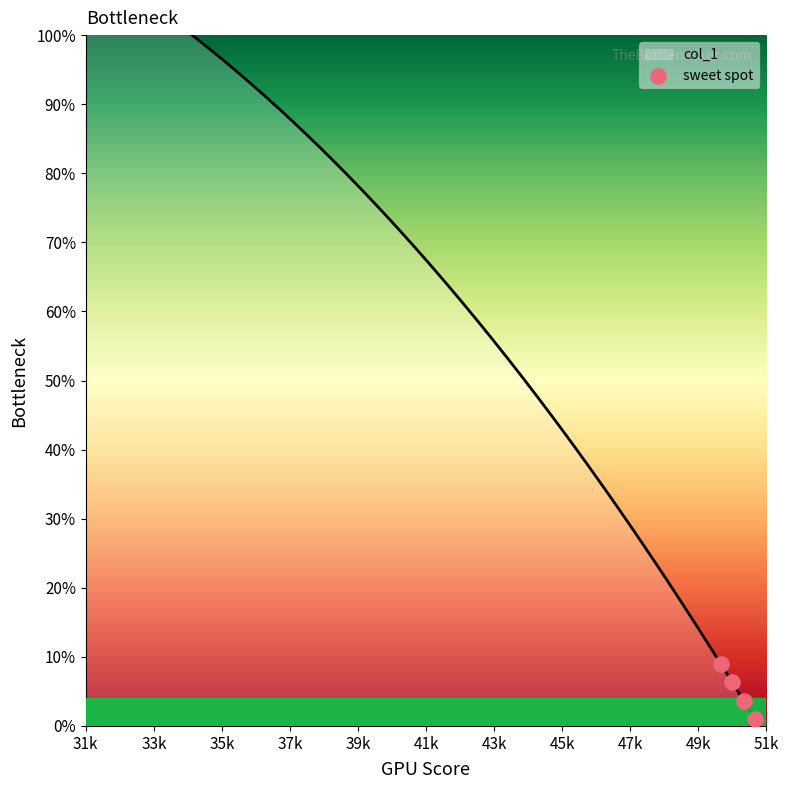

Between 31k and 35k, which is larger?

31k